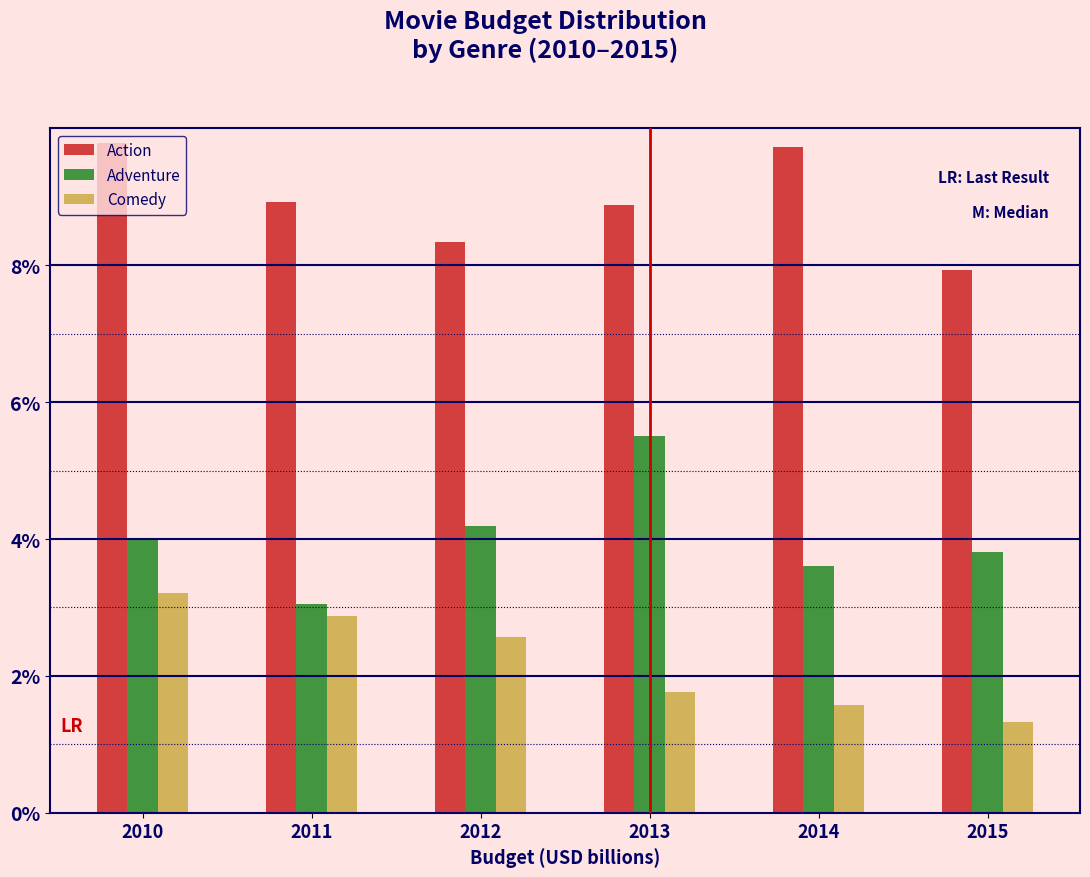

What are all the series names shown in the legend?

Action, Adventure, Comedy